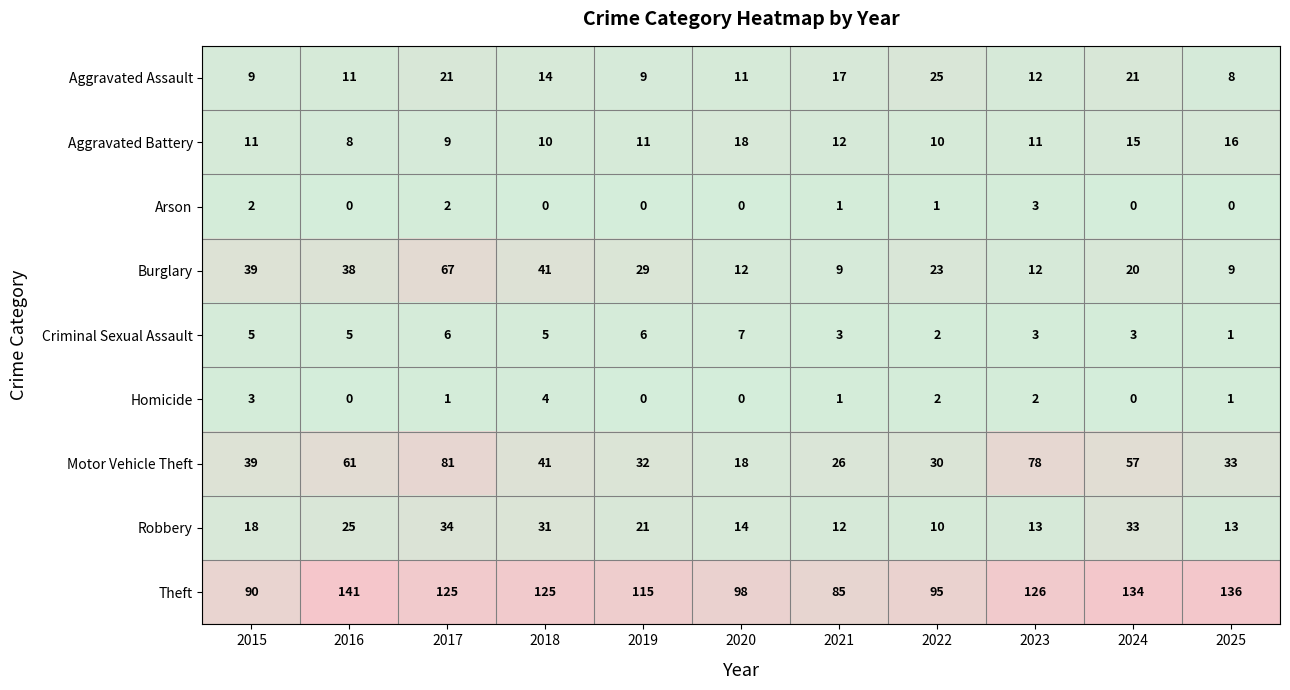

At which category does the chart reach its peak across all series?

2016